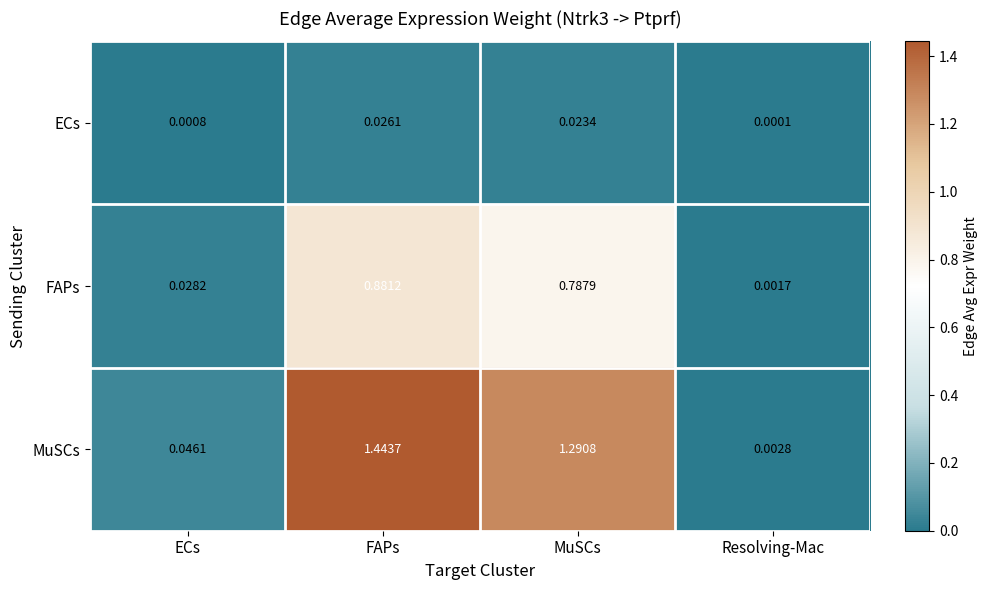

Where is MuSCs nearest to the value 0?

Resolving-Mac